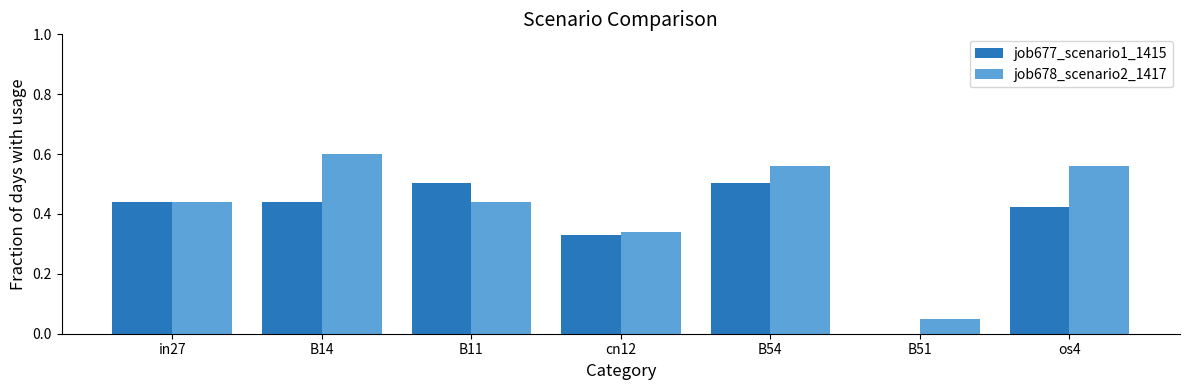

Is the value of job678_scenario2_1417 at B11 greater than the value of job677_scenario1_1415 at cn12?

Yes